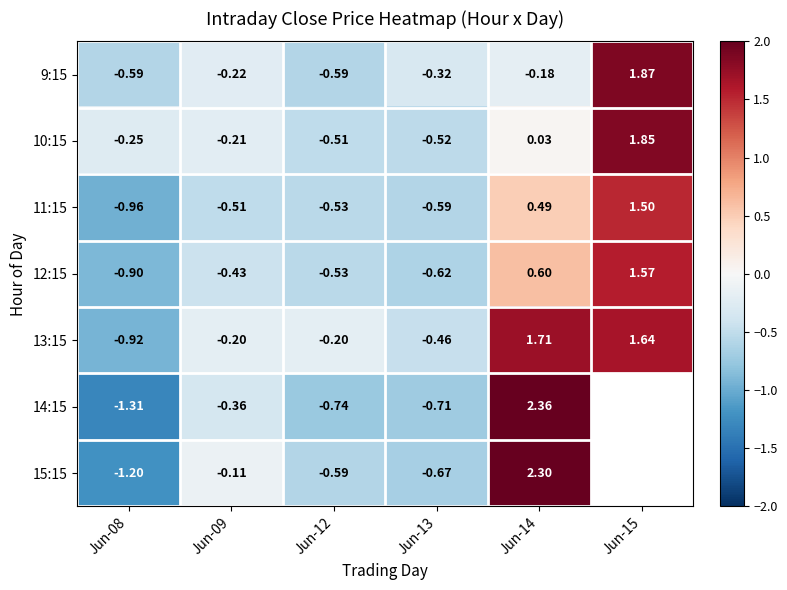

How many data points in 13:15 are above 0?

2